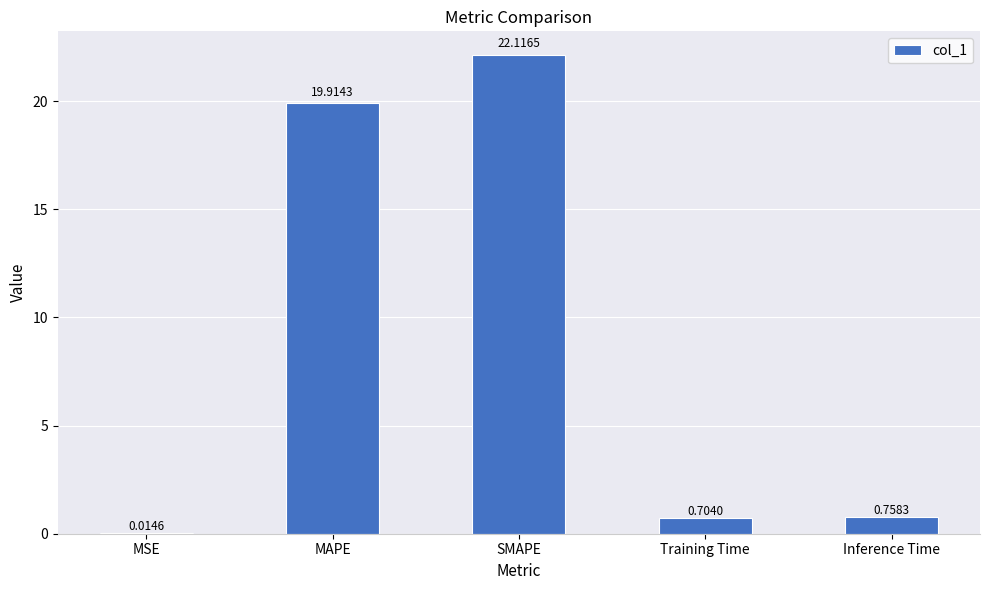

Which label corresponds to the largest value in the chart?

SMAPE